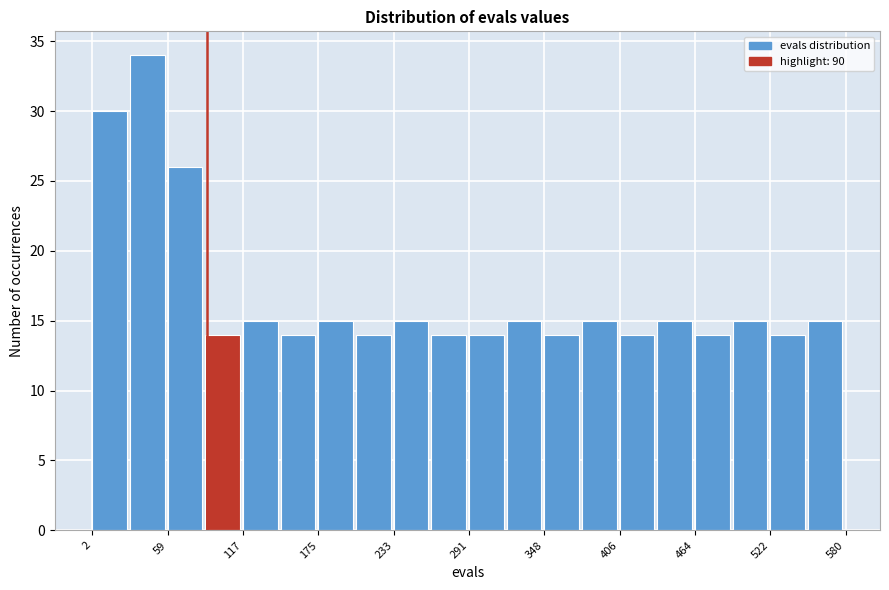

Around what value on the x-axis is the tallest bar? Give the approximate position of its centre, as read against the axis.

40